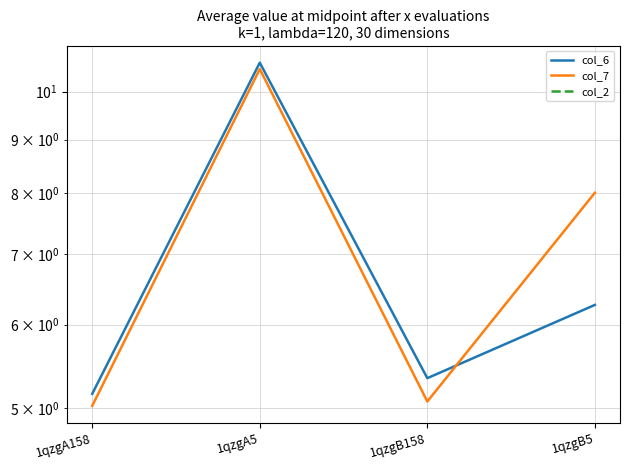

Which series has the largest total across all categories?

col_7